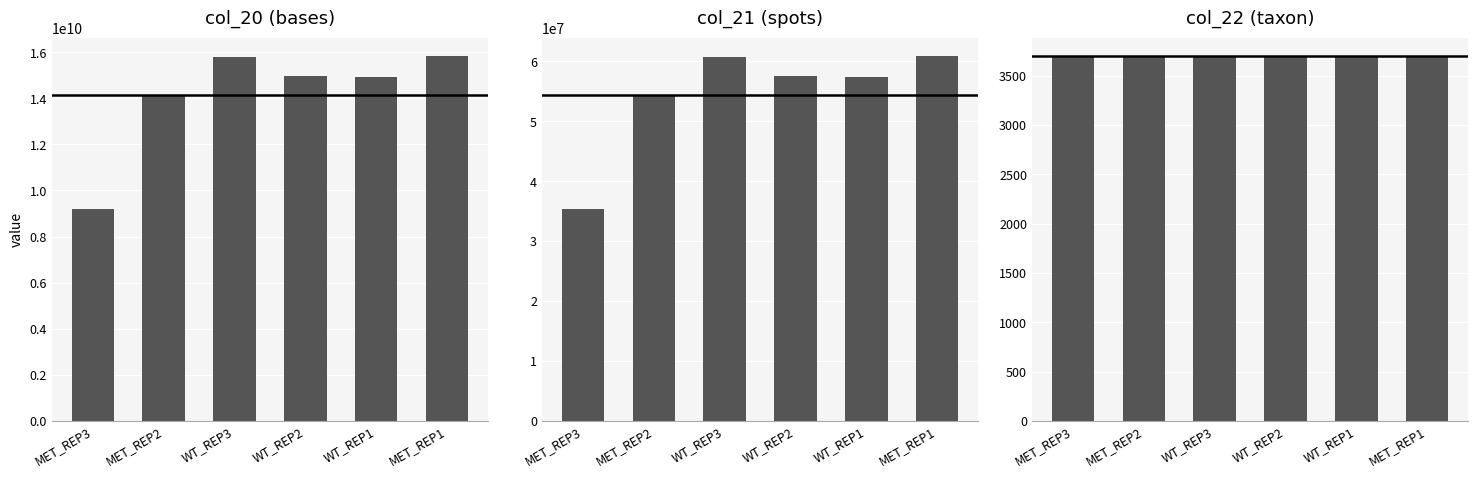

What are all the series names shown in the legend?

col_20, col_21, col_22